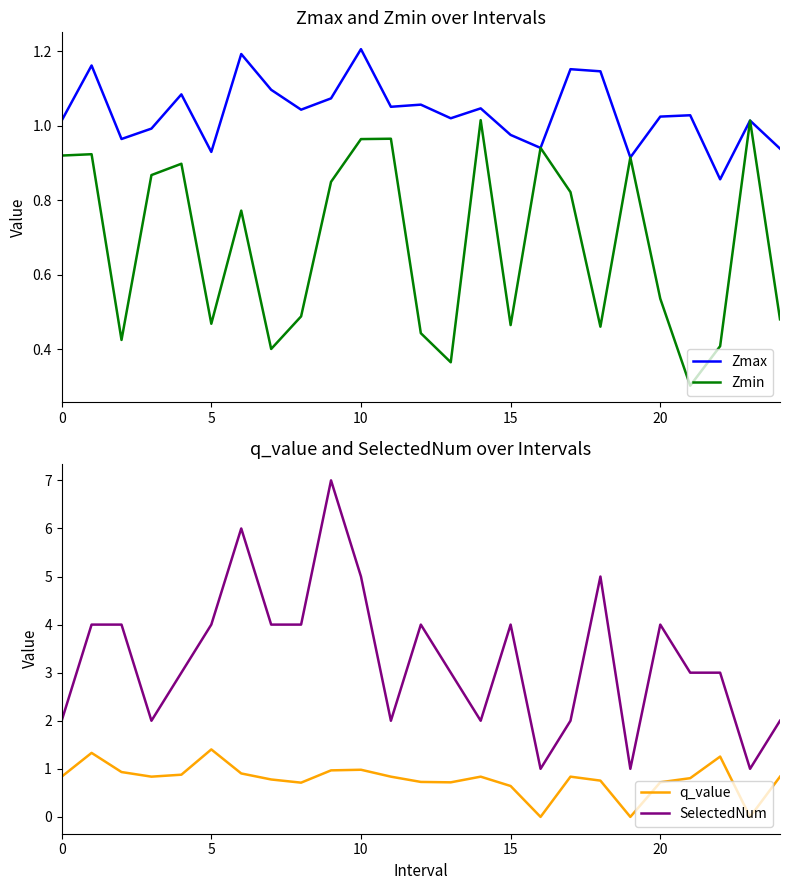

What is the difference between the Zmin values at 24 and 13?

0.1